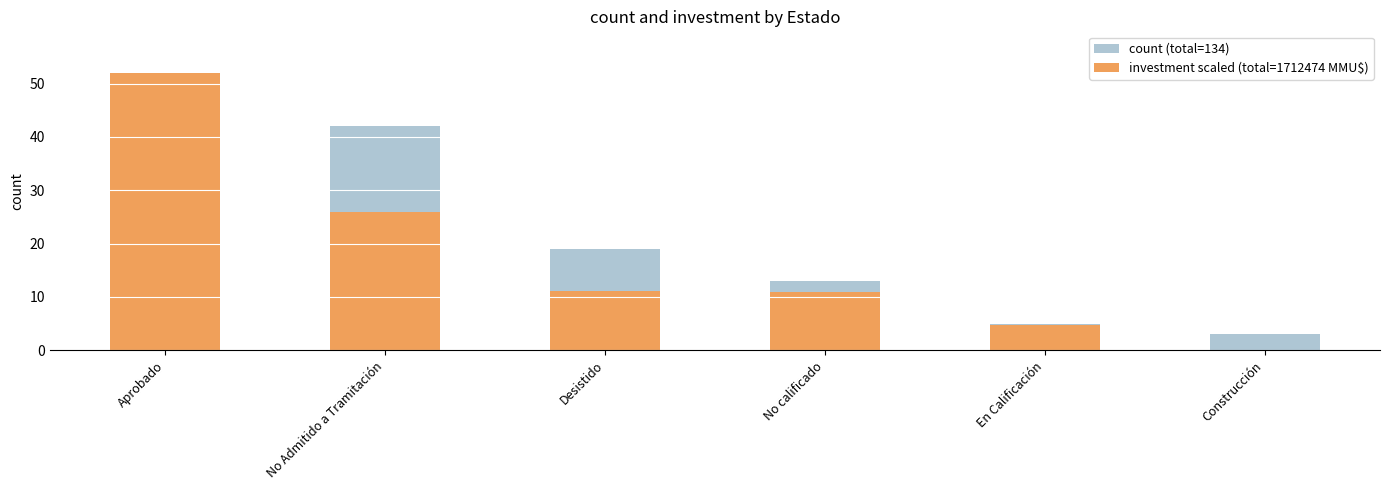

At which category is the sum across all series the highest?

Aprobado